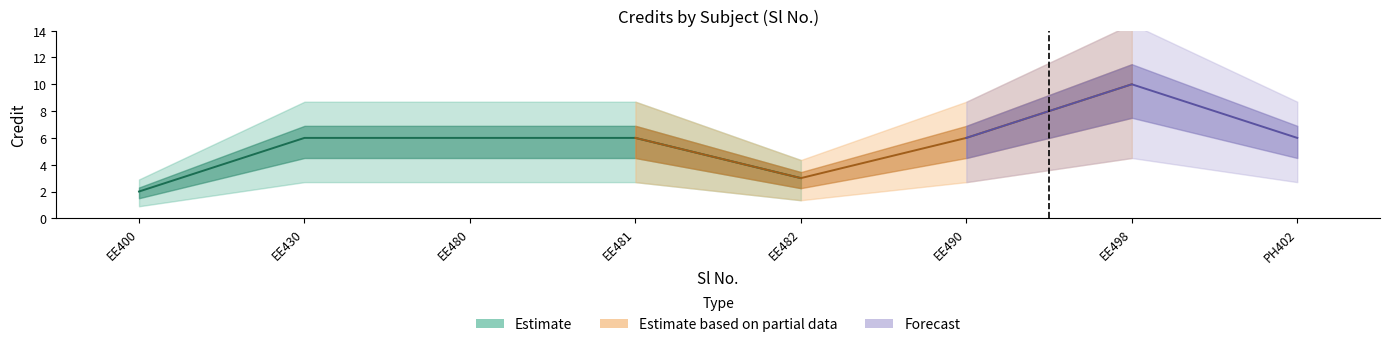

What is the change in value from 6 to 7?

+4